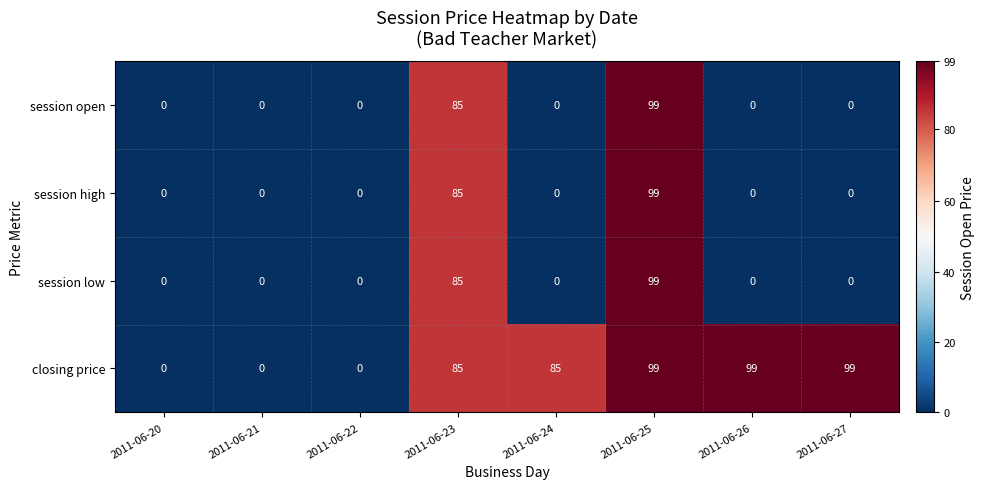

What is the difference between the highest and lowest values at 2011-06-24?

85